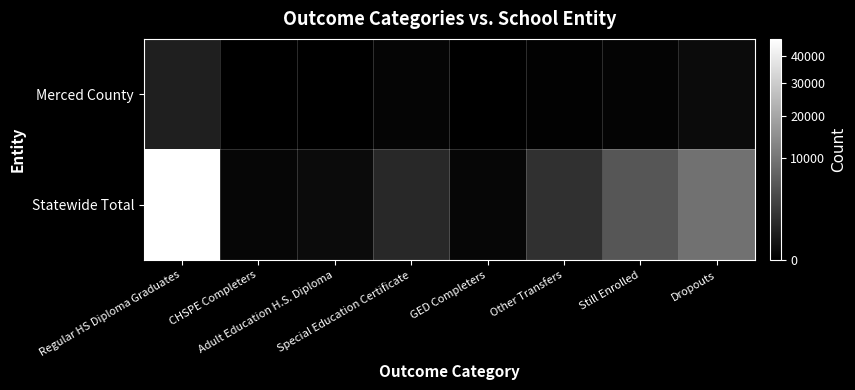

List the series in order of their overall mean, lowest first.

Merced County, Statewide Total